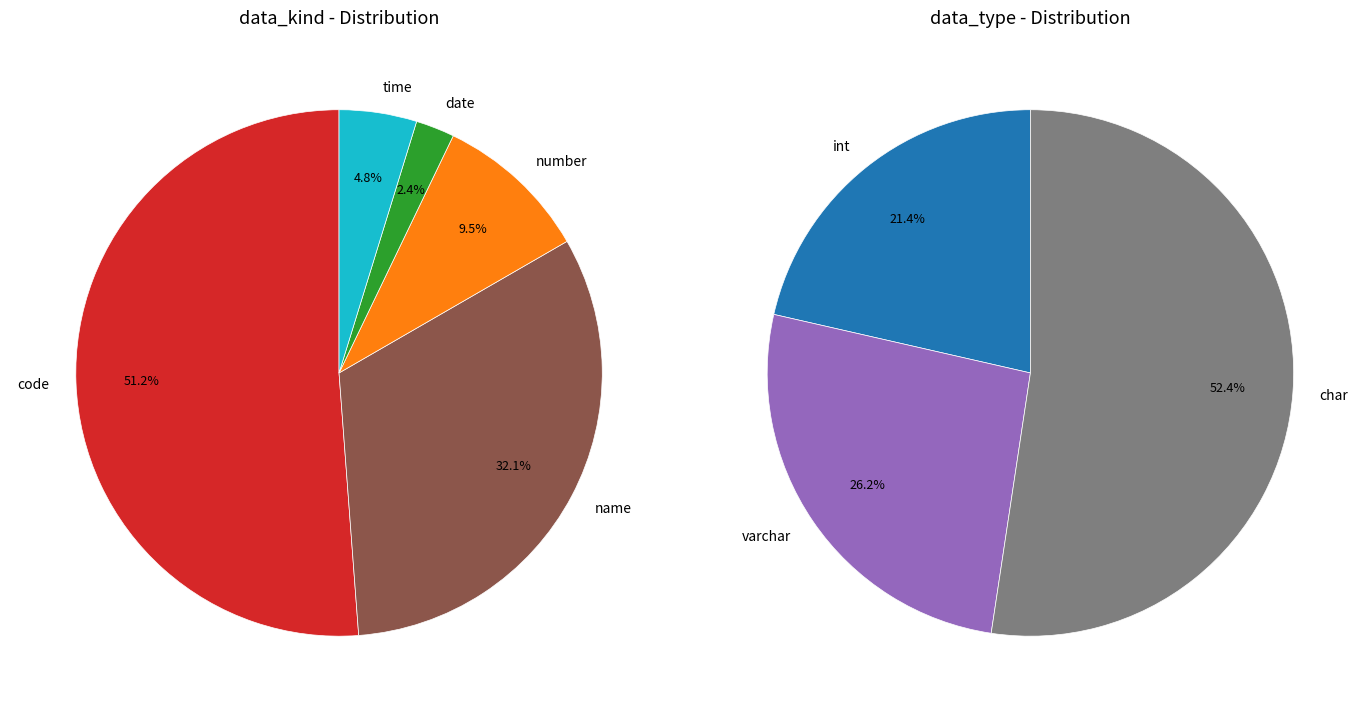

To the nearest percent, what is the average slice percentage?

20%